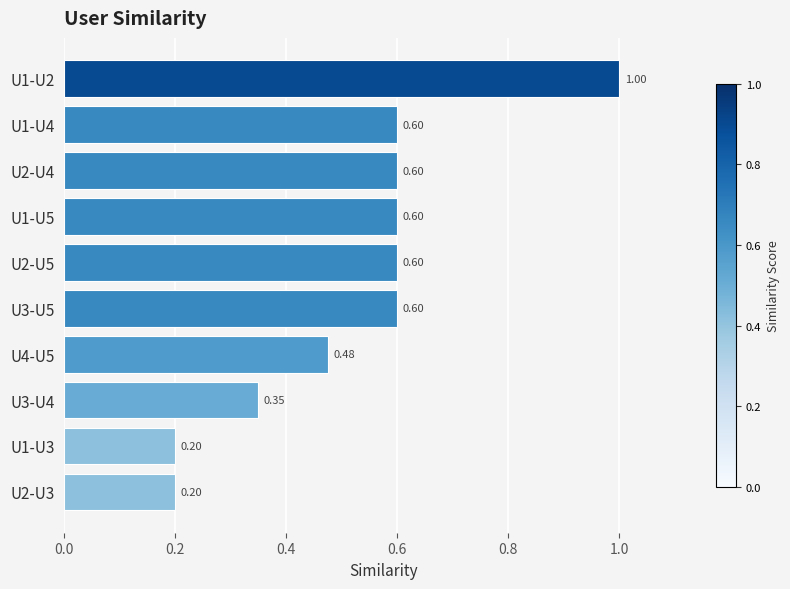

What is the sum of the values at U2-U5 and U4-U5?

1.1